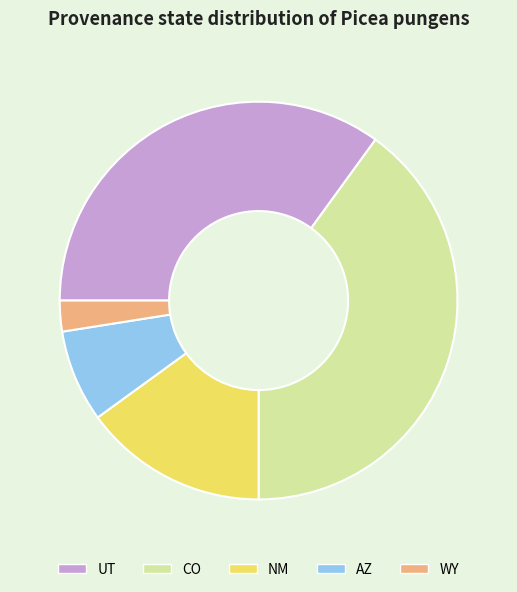

How many slices are in this pie chart?

5